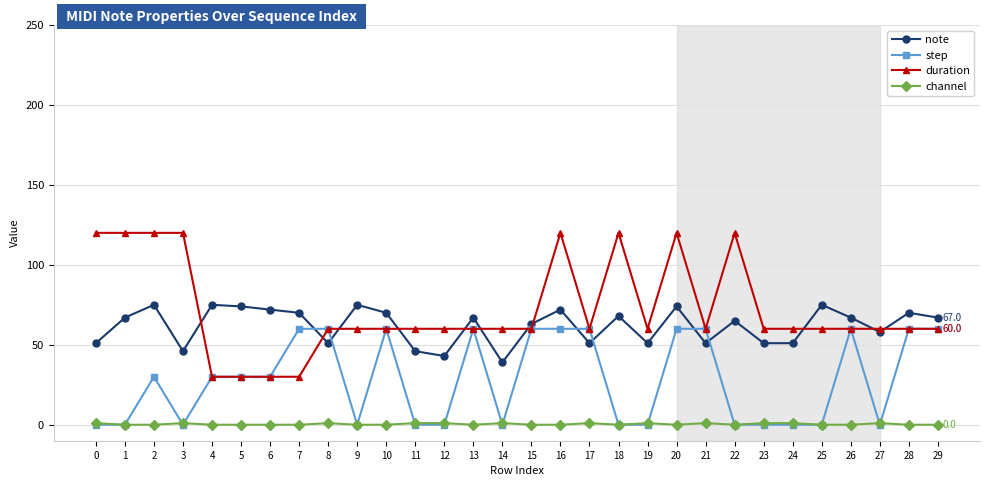

The channel series shows 0 at 13. True or false?

True